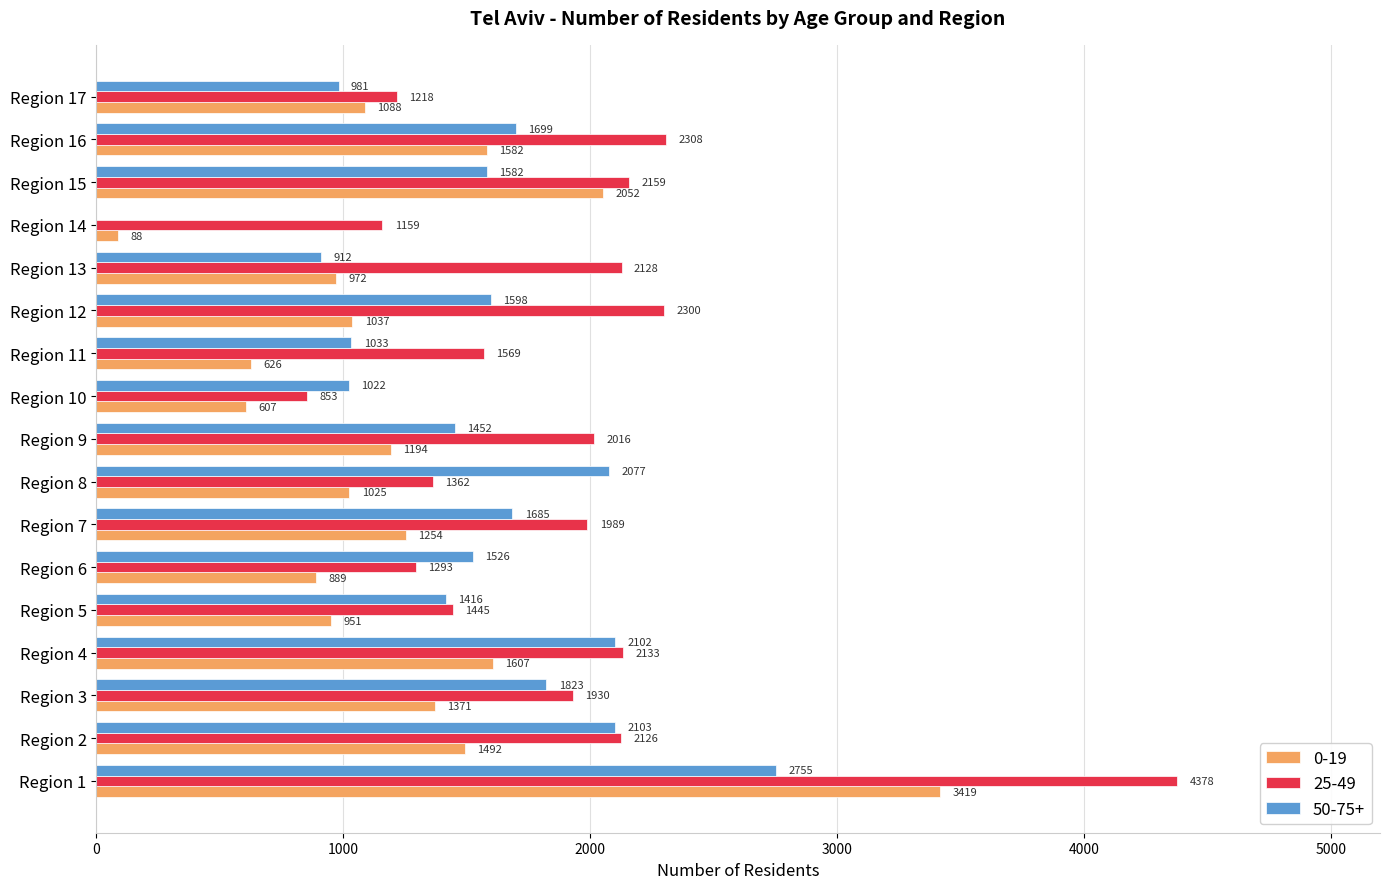

Count the number of categories in the chart.

17